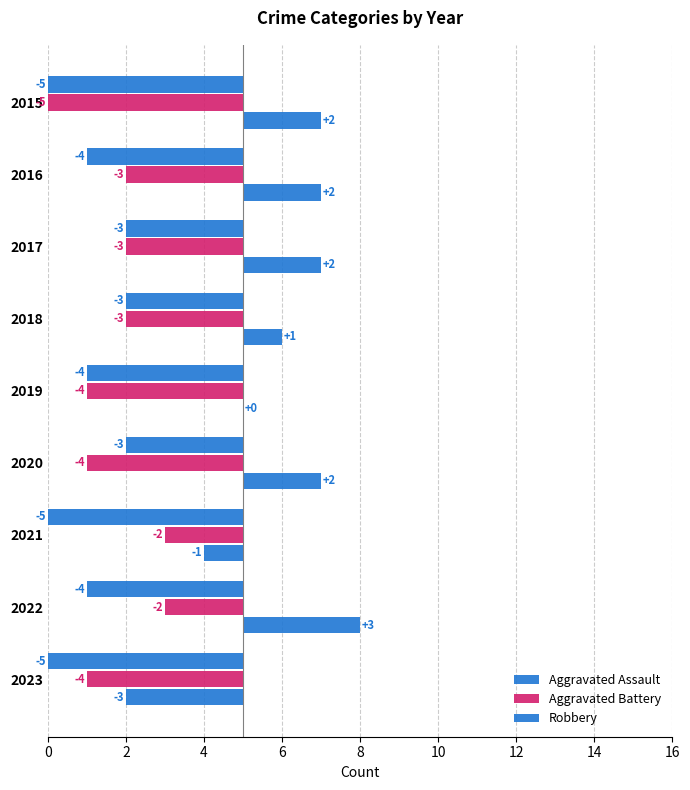

Reading right to left, what are all the values shown in this chart?

Aggravated Assault: -5	-4	-5	-3	-4	-3	-3	-4	-5
Aggravated Battery: -4	-2	-2	-4	-4	-3	-3	-3	-5
Robbery: -3	3	-1	2	0	1	2	2	2